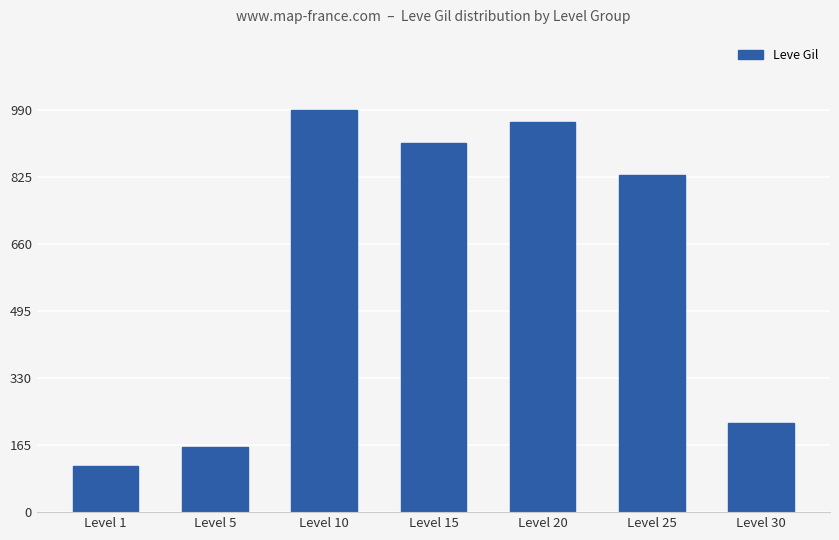

What is the greatest value displayed?

990